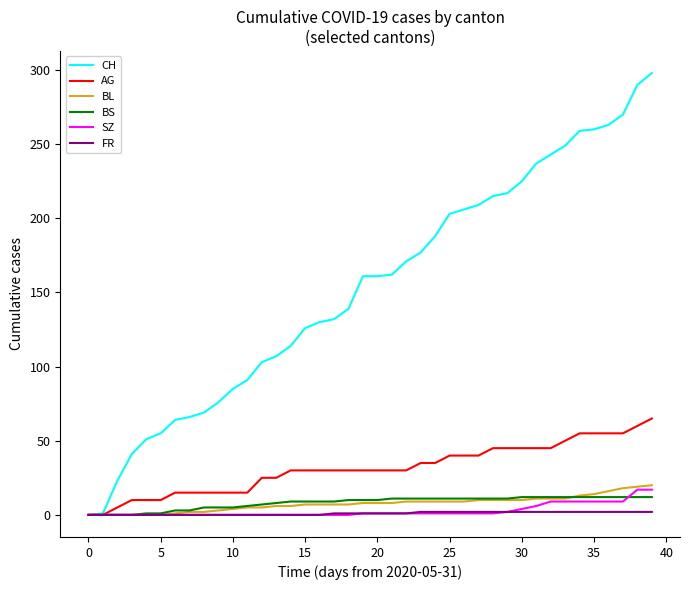

Which series has the largest range (max minus min)?

CH